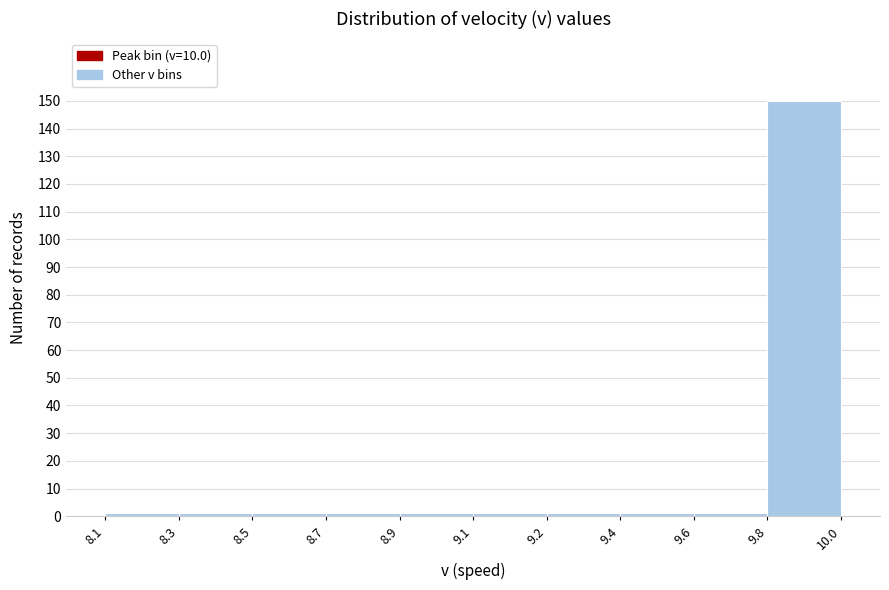

Reading left to right, extract all data points from this chart.

1	1	1	1	1	1	1	1	1	150